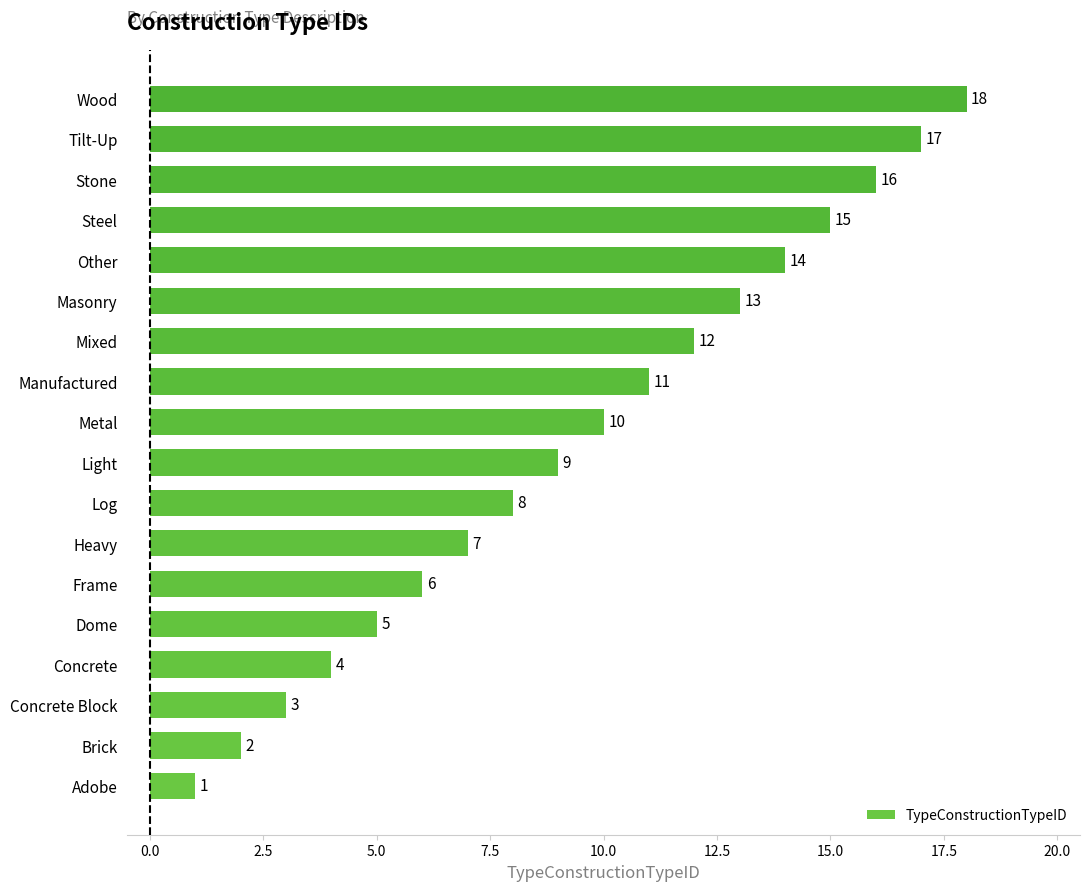

Where is the data nearest to the value 9?

Light